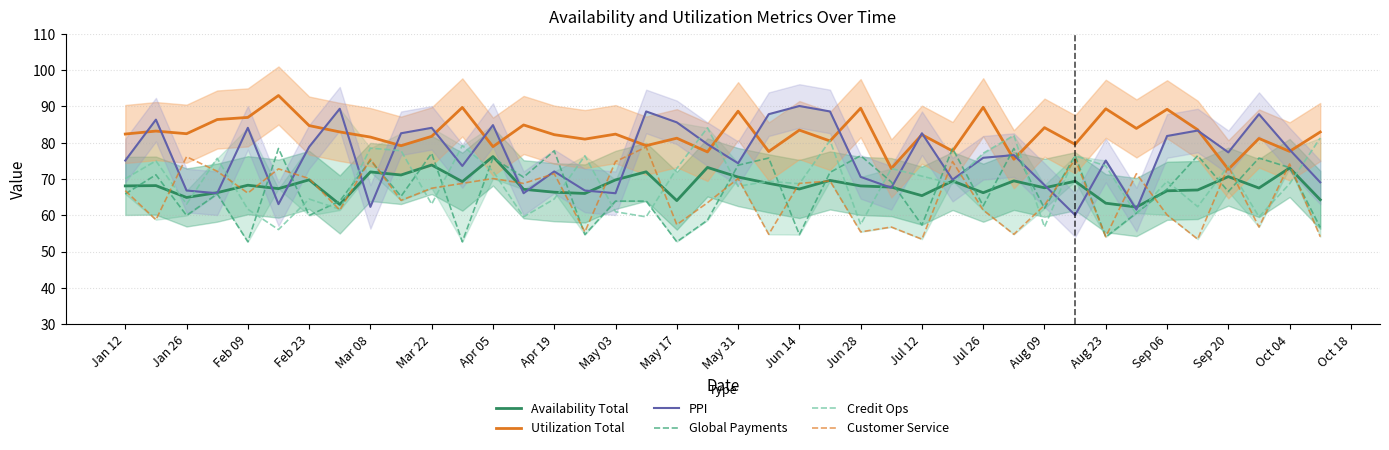

After their last crossing, which series has the higher values: Credit Ops or Utilization Total?

Utilization Total